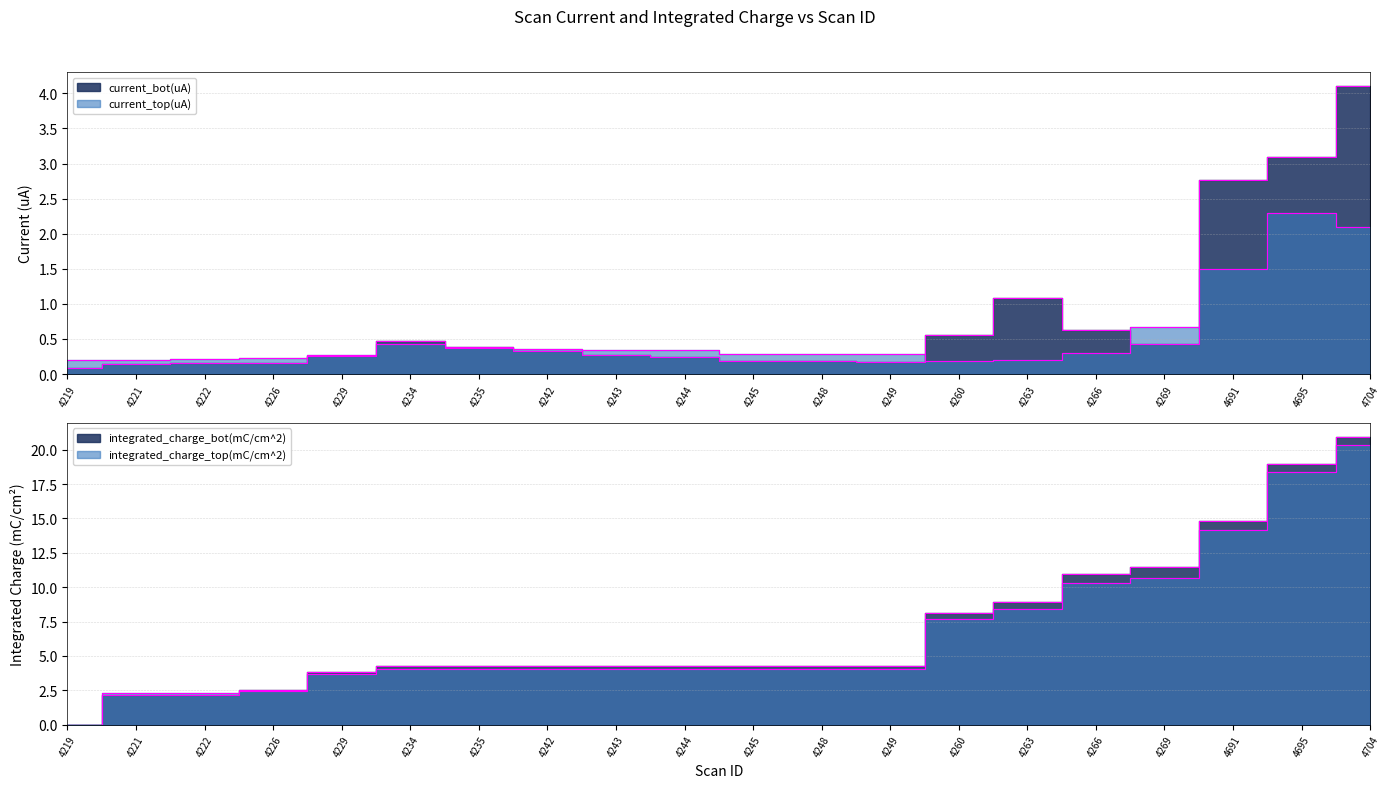

What is the maximum value shown in the chart?

20.9